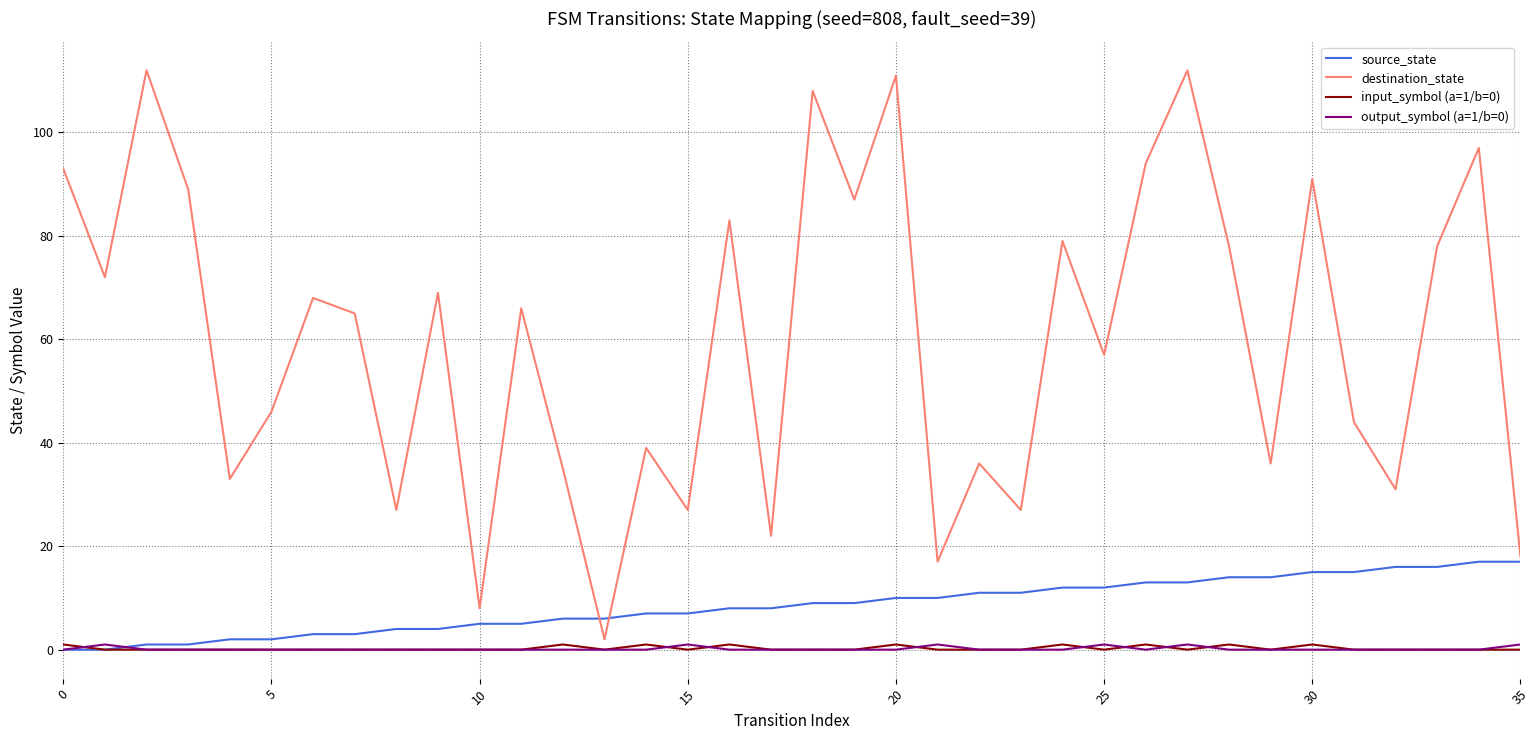

True or false: output_symbol (a=1/b=0) and destination_state intersect in this chart.

False